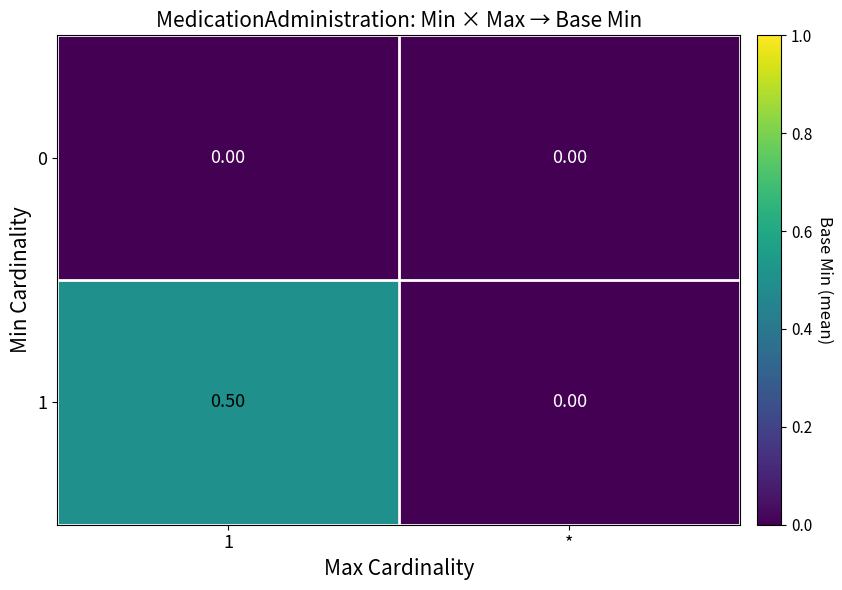

List the series in order of their peak value, lowest first.

0, 1